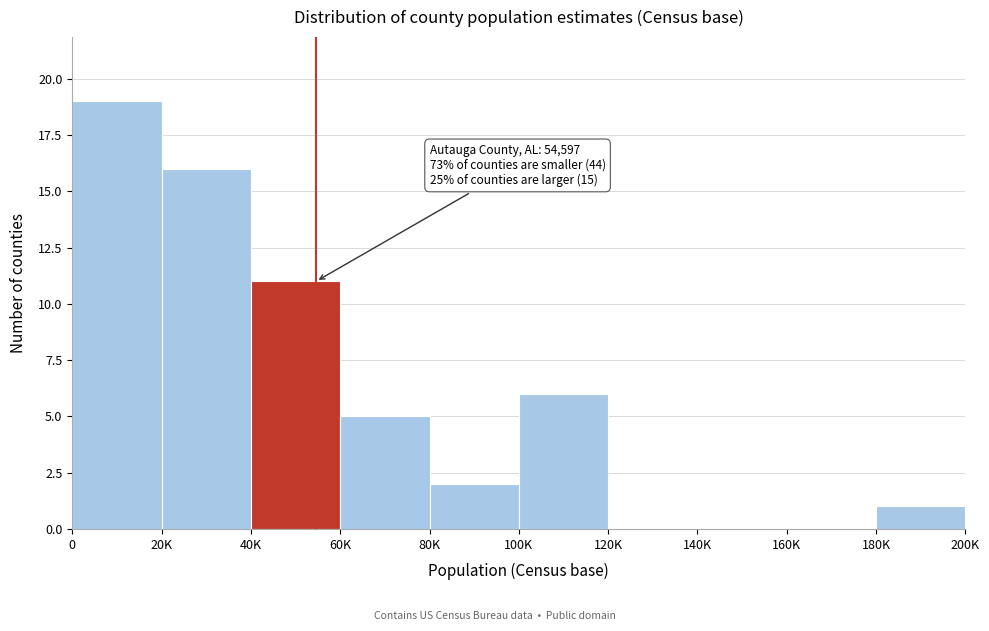

Reading right to left, extract all data points from this chart.

180K=1	160K=0	140K=0	120K=0	100K=6	80K=2	60K=5	40K=11	20K=16	0=19